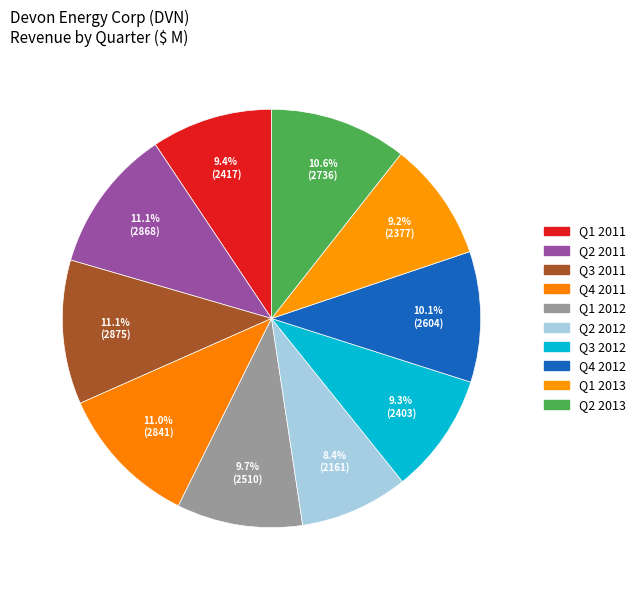

Rank the categories by value from lowest to highest.

Q2 2012, Q1 2013, Q3 2012, Q1 2011, Q1 2012, Q4 2012, Q2 2013, Q4 2011, Q2 2011, Q3 2011